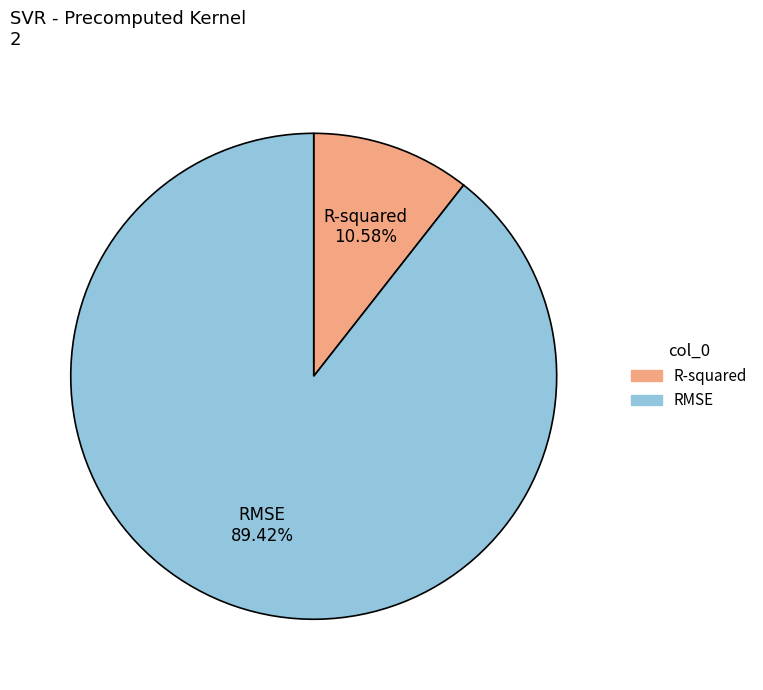

How many segments does this pie chart have?

2